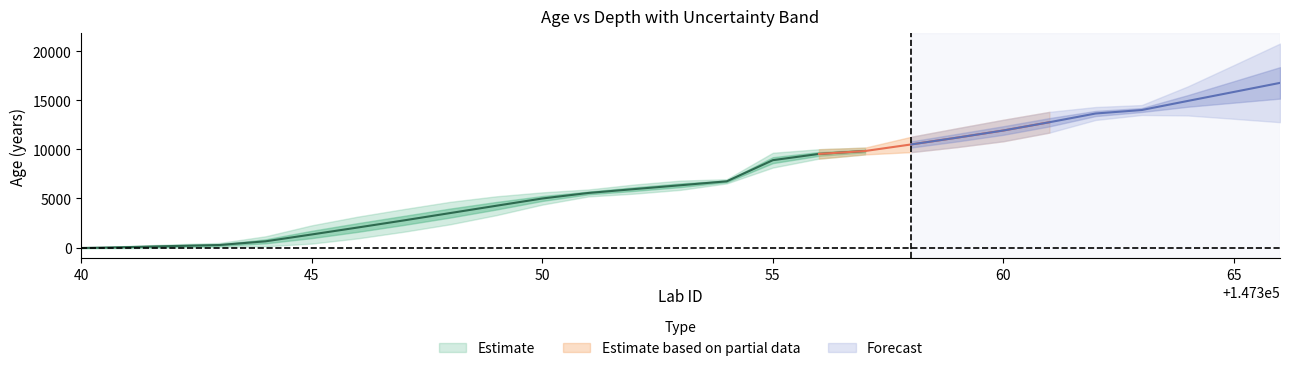

True or false: age has more than 2 points higher than both neighbors.

False